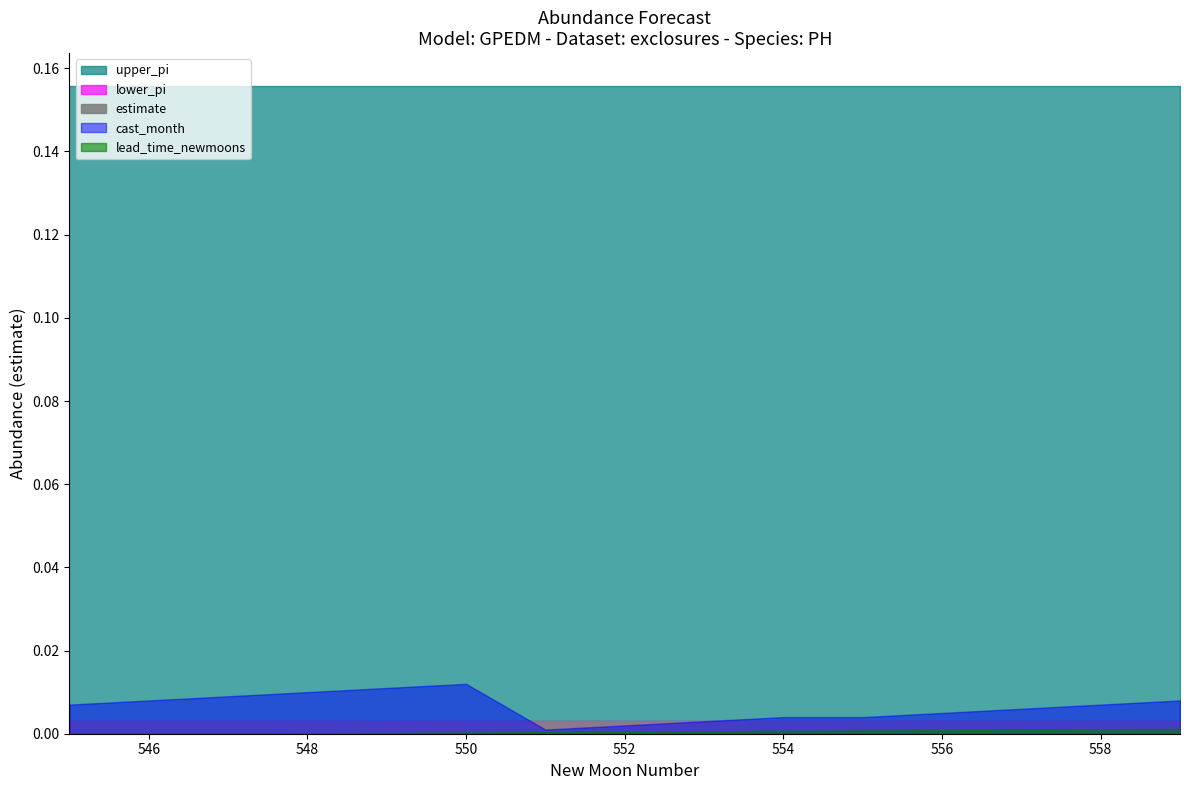

Which category has the lowest value across all series?

545